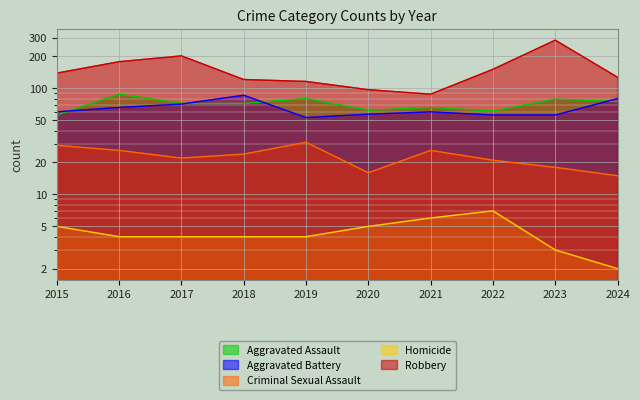

Which has a higher value, 2023 or 2020?

2023